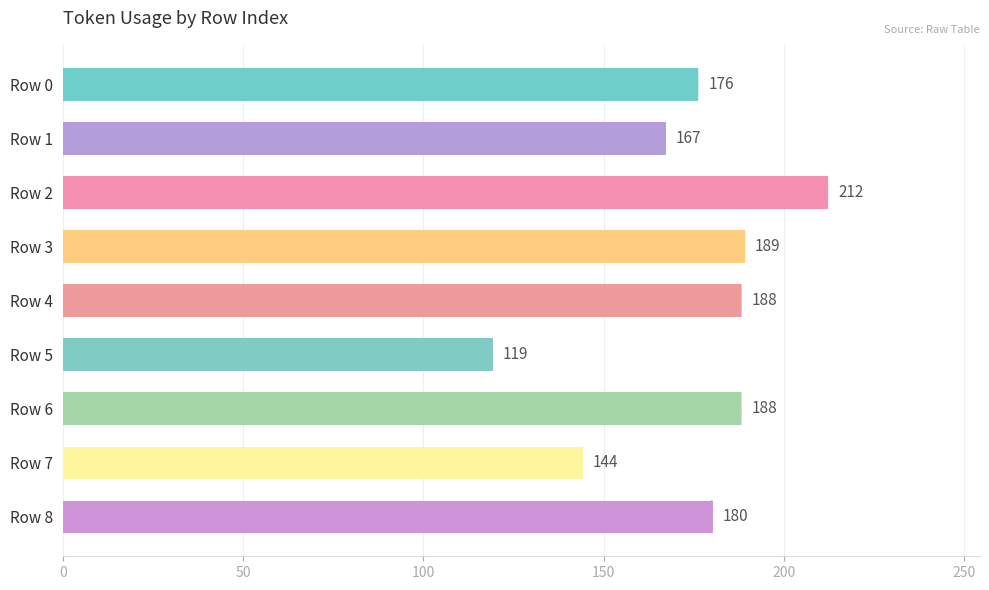

Reading top to bottom, transcribe all the data shown in this chart.

176	167	212	189	188	119	188	144	180